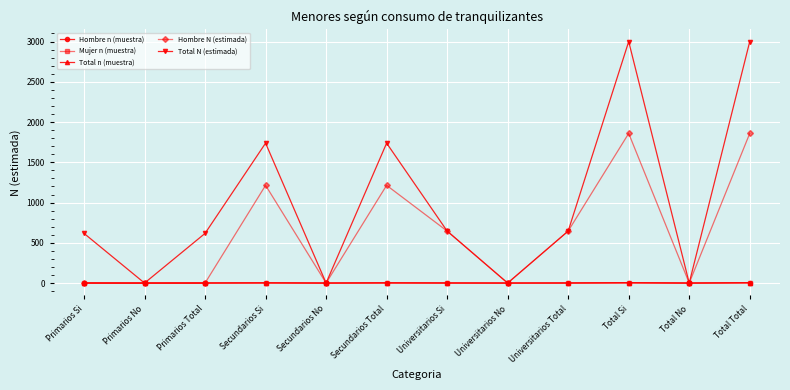

How many series are shown in this chart?

5